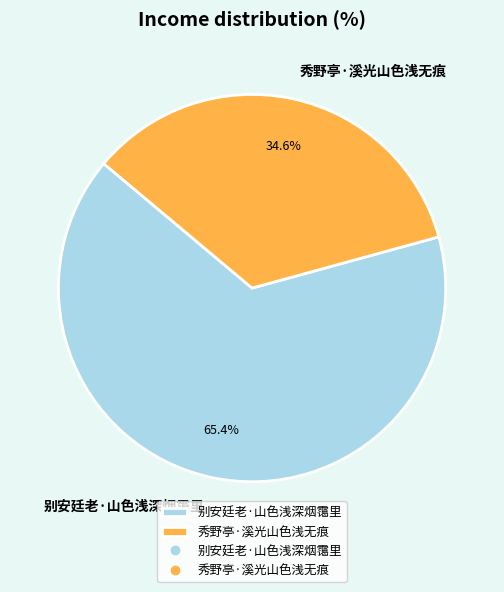

What is the total percentage of 秀野亭·溪光山色浅无痕 and 别安廷老·山色浅深烟霭里?

100.0%